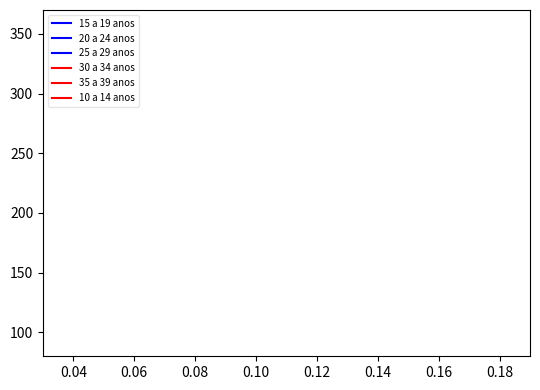

How many lines are shown in the chart?

6